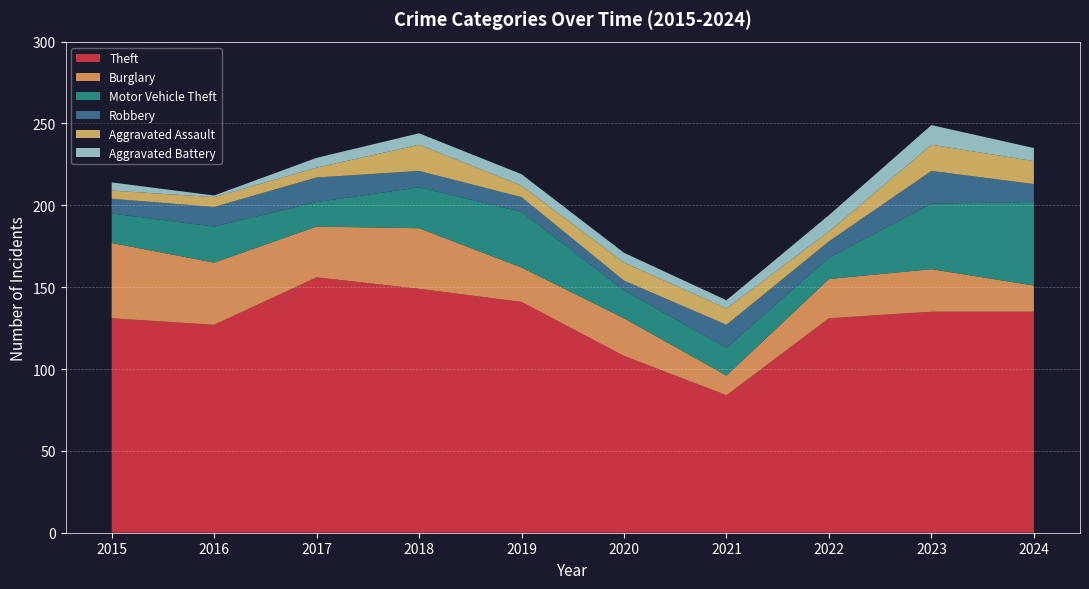

Reading left to right, transcribe all the data shown in this chart.

Theft: 2015=131	2016=127	2017=156	2018=149	2019=141	2020=108	2021=84	2022=131	2023=135	2024=135
Burglary: 2015=46	2016=38	2017=31	2018=37	2019=21	2020=23	2021=12	2022=24	2023=26	2024=16
Motor Vehicle Theft: 2015=18	2016=22	2017=15	2018=25	2019=34	2020=17	2021=17	2022=13	2023=40	2024=51
Robbery: 2015=9	2016=12	2017=15	2018=10	2019=9	2020=6	2021=14	2022=10	2023=20	2024=11
Aggravated Assault: 2015=5	2016=6	2017=6	2018=16	2019=7	2020=11	2021=10	2022=6	2023=16	2024=14
Aggravated Battery: 2015=5	2016=1	2017=6	2018=7	2019=7	2020=6	2021=5	2022=10	2023=12	2024=8